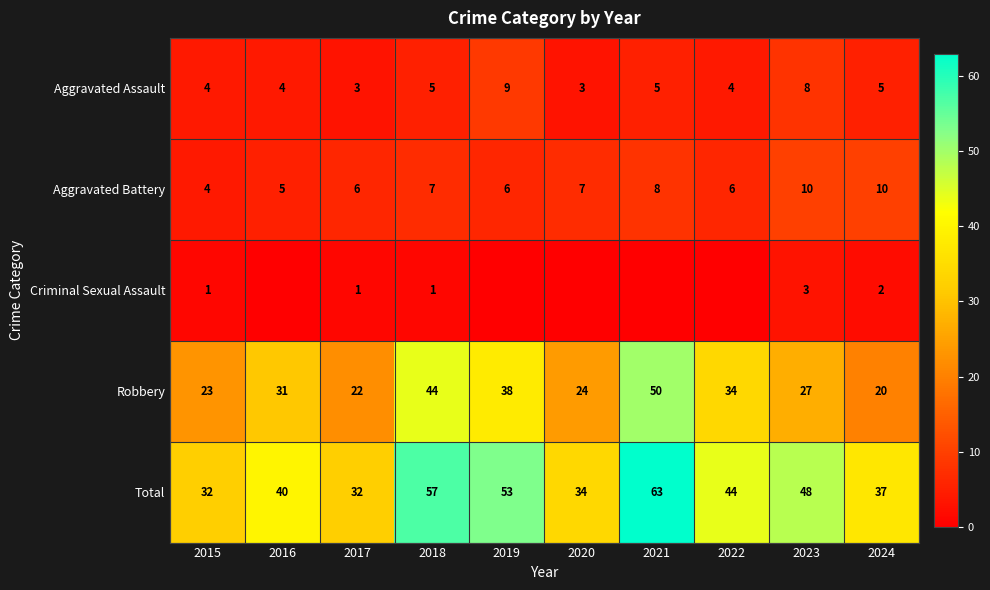

True or false: Robbery has a value of 34 at 2022.

True